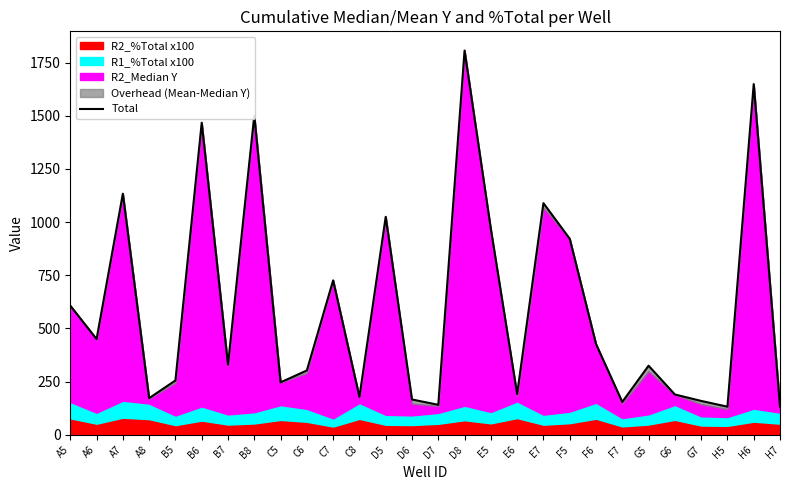

True or false: the data has more than 1 interior local peaks.

True